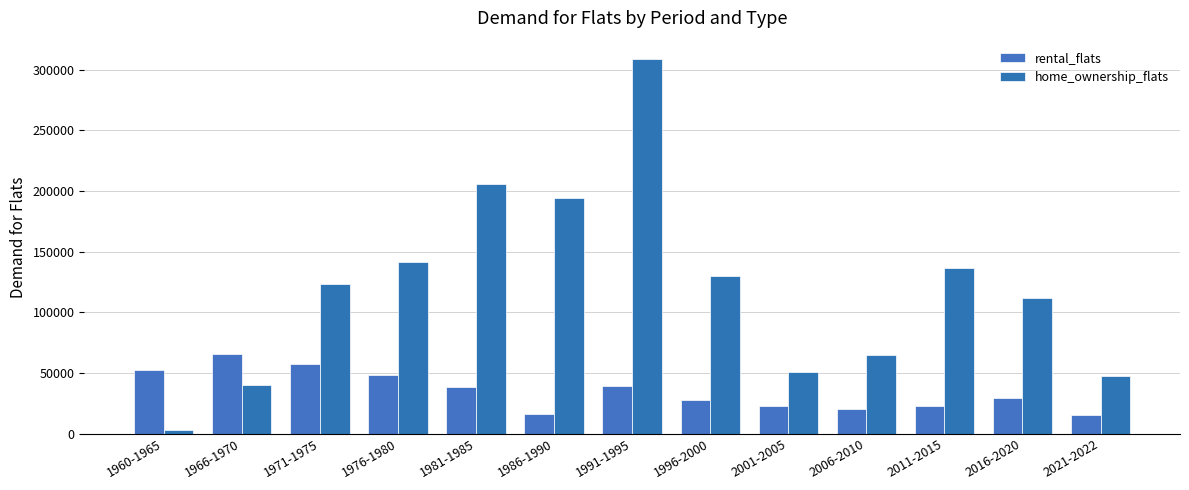

Between 1960-1965 and 2016-2020, which series saw the biggest shift?

home_ownership_flats